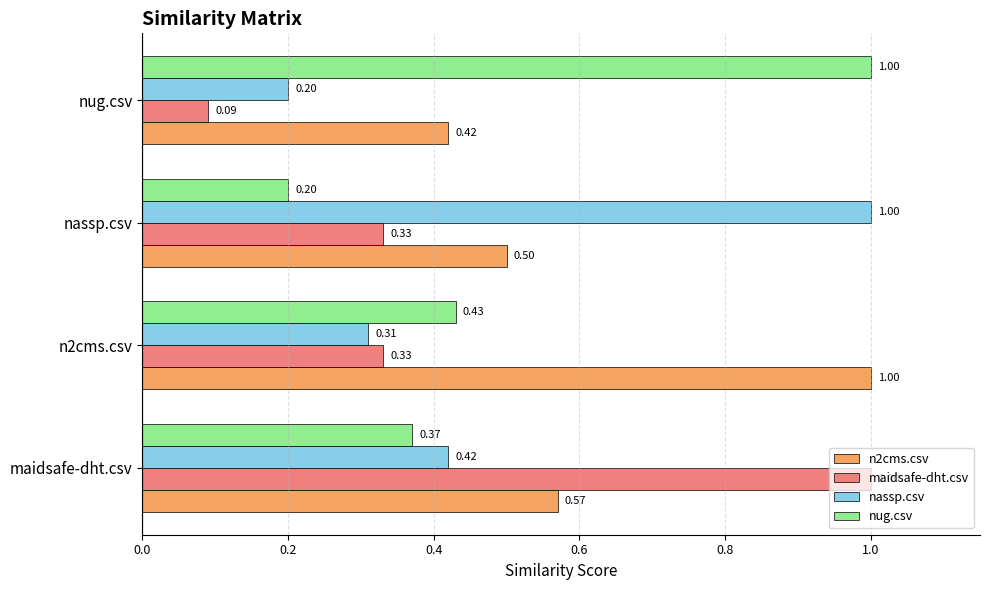

What is the maximum value for nug.csv?

1.0